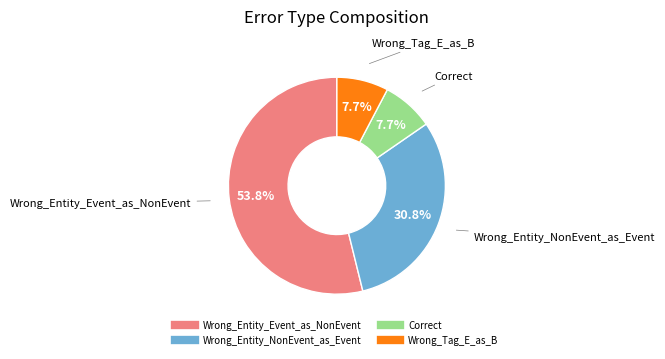

What percentage do Wrong_Entity_Event_as_NonEvent and Wrong_Tag_E_as_B together represent?

61.5%